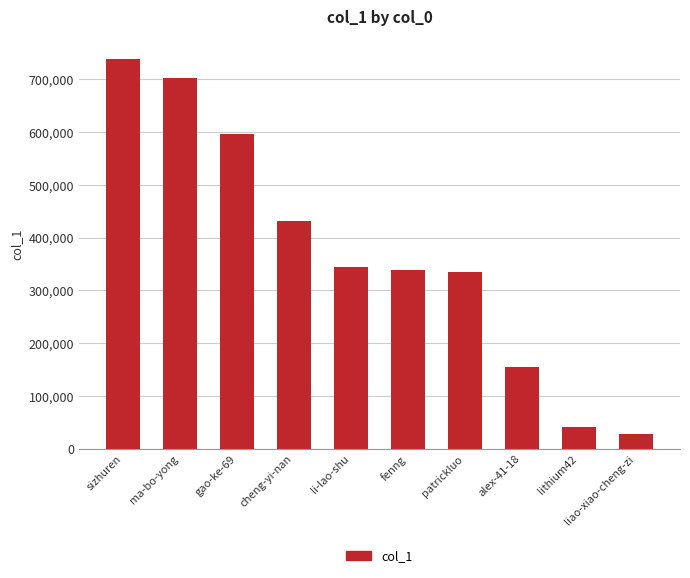

True or false: the data shows 446250 at ma-bo-yong.

False